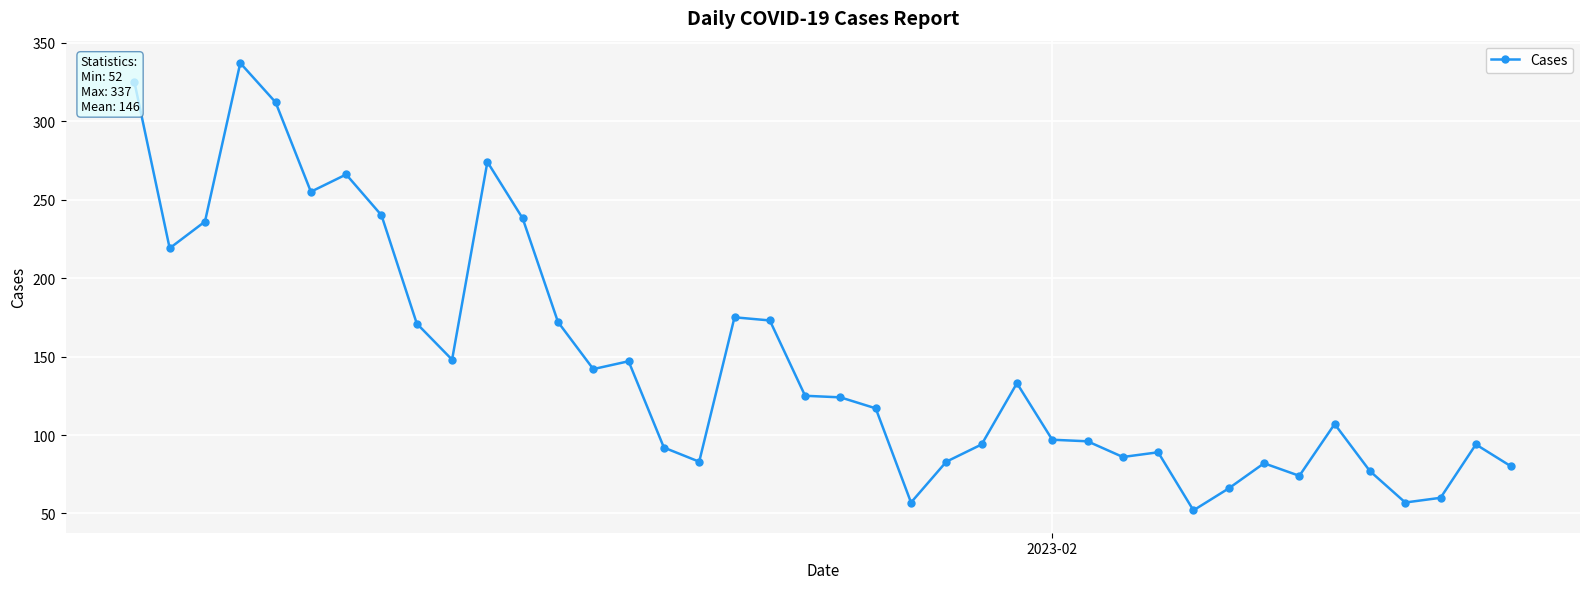

How many lines are shown in the chart?

1